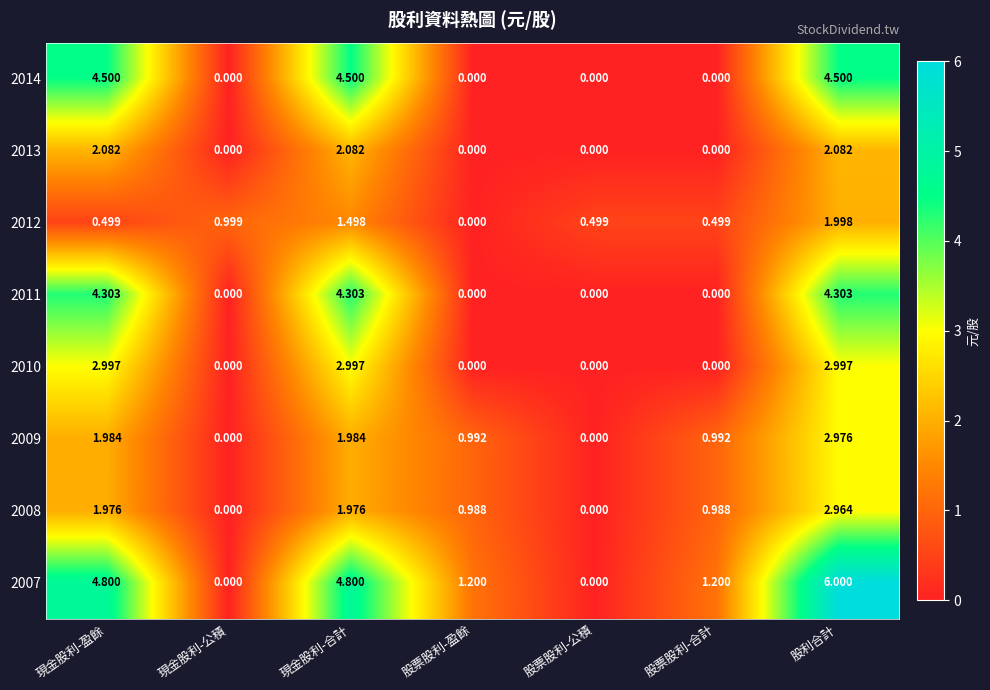

At how many categories does at least one series exceed 0?

7